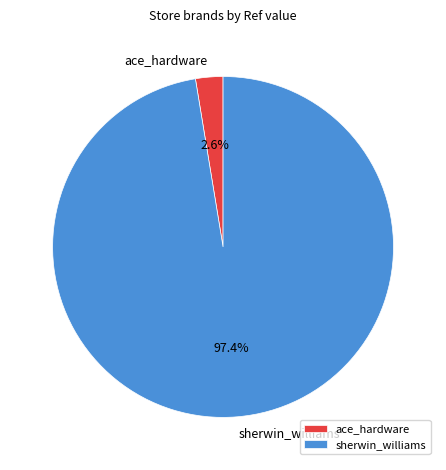

Rank the categories by value from highest to lowest.

sherwin_williams, ace_hardware